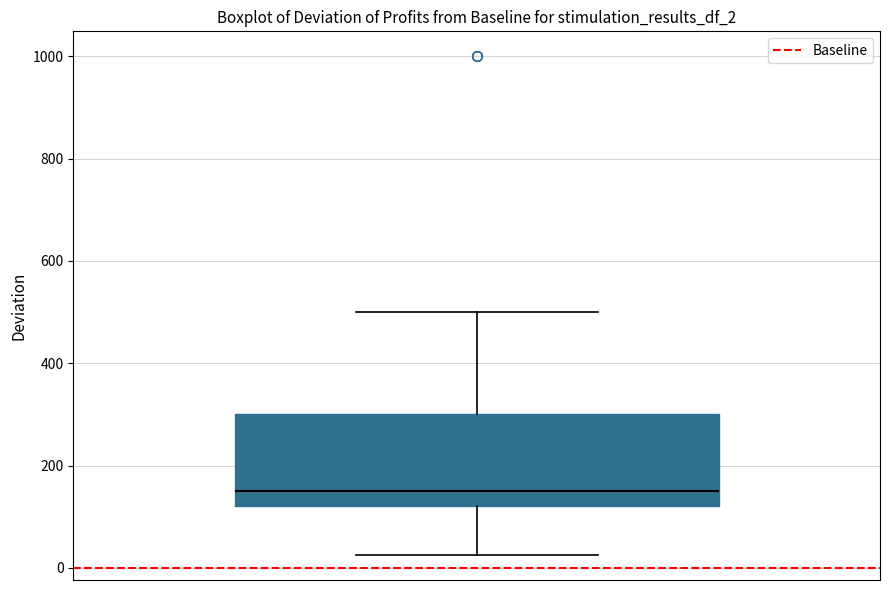

Read this box plot against the y-axis: the position of the median line, the range covered by the box, and the ends of both whiskers. The values are not printed on the chart, so give them approximately, as read against the axis.

median 160, box 120 to 300, whiskers 20 to 500